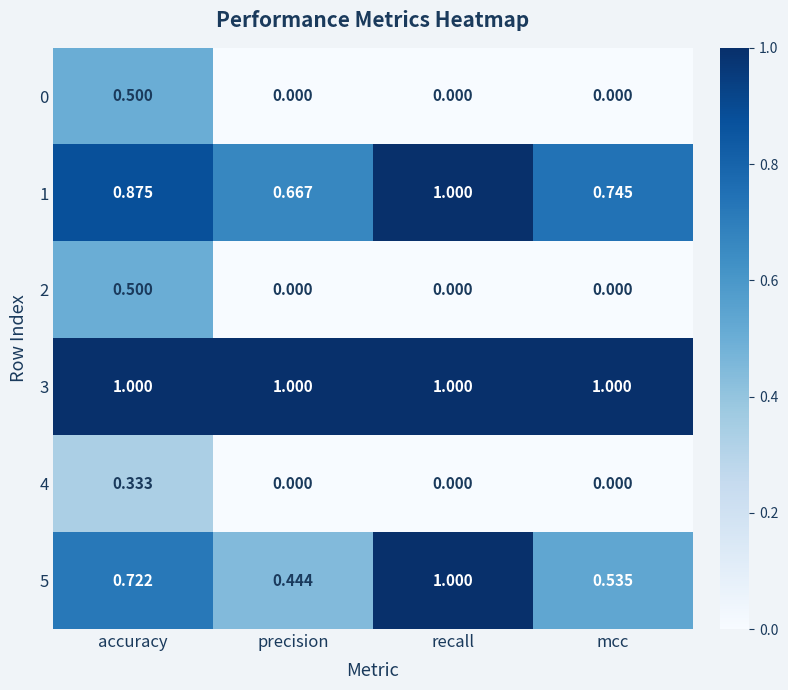

How many series are shown in this chart?

6